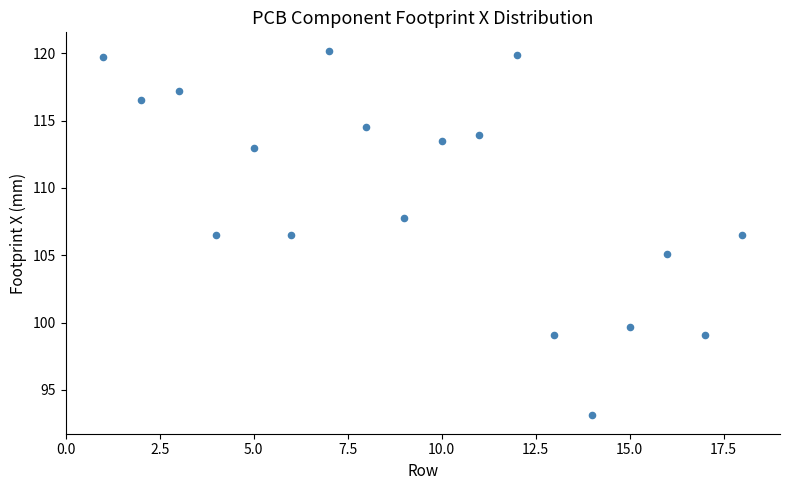

What is the range of X values (max minus min)?

17.0